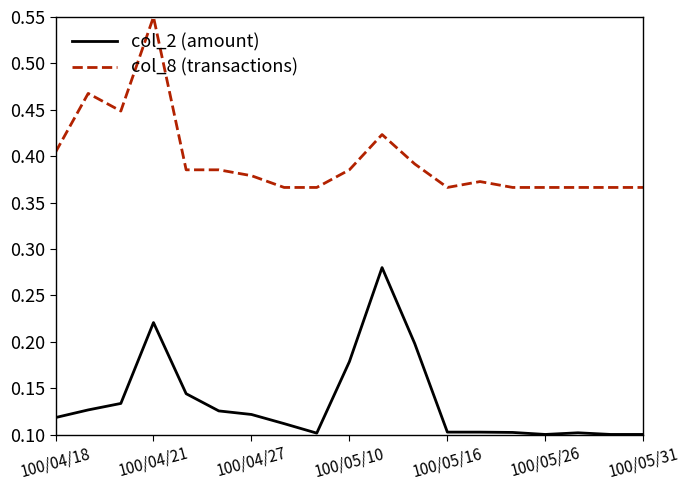

Which series has the largest total across all categories?

col_8 (transactions)